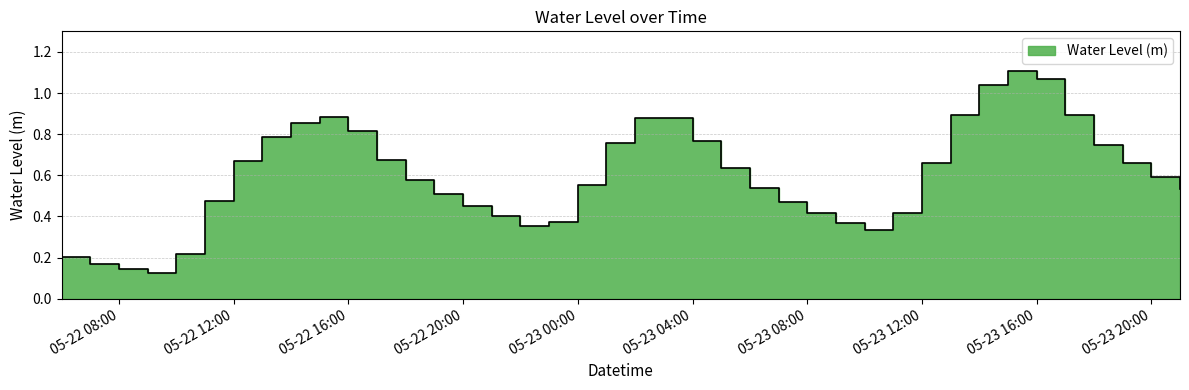

At which category does the chart reach its peak across all series?

2023-05-23 15:00:00